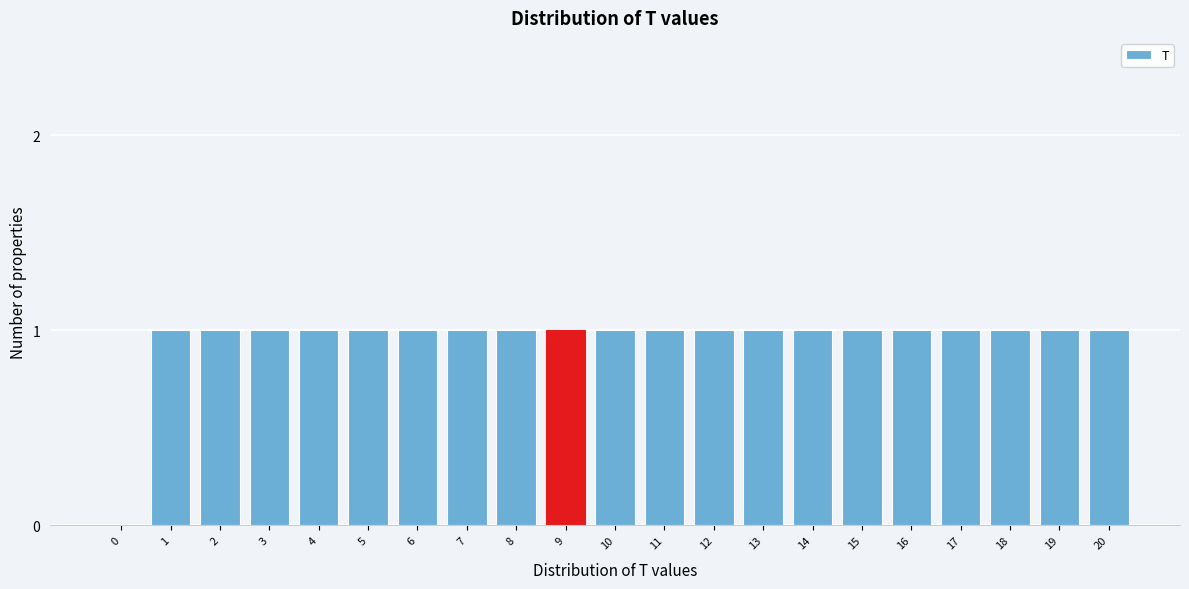

Reading left to right, list all the values displayed in this chart.

0=0	1=1	2=1	3=1	4=1	5=1	6=1	7=1	8=1	9=1	10=1	11=1	12=1	13=1	14=1	15=1	16=1	17=1	18=1	19=1	20=1